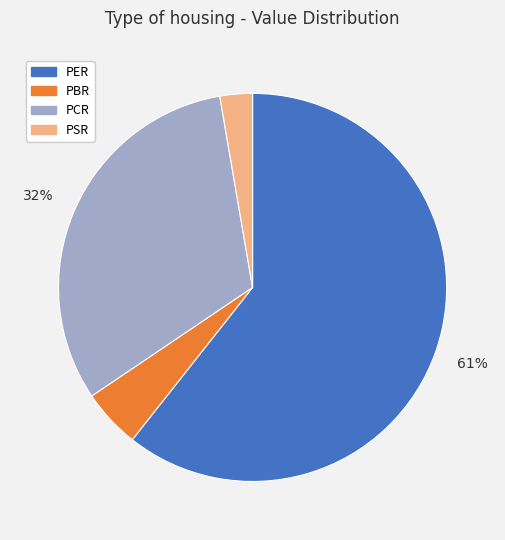

Combined, do PER and PBR account for over 50%?

Yes